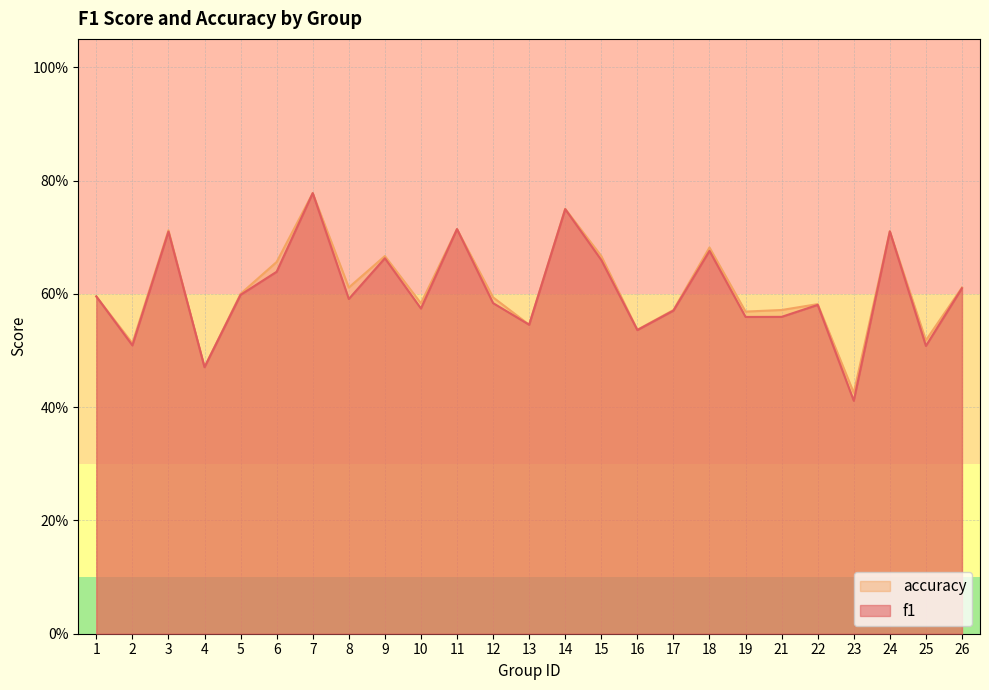

How many times do accuracy and f1 cross each other?

1